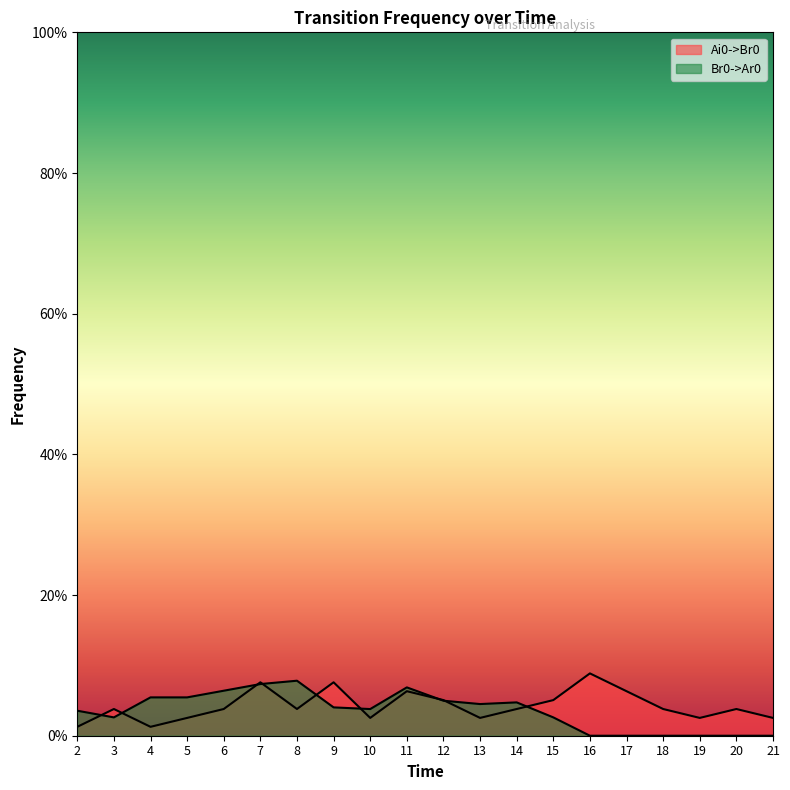

Reading left to right, extract all data points from this chart.

Ai0->Br0: 2=0.0	3=0.0	4=0.0	5=0.0	6=0.0	7=0.1	8=0.0	9=0.1	10=0.0	11=0.1	12=0.1	13=0.0	14=0.0	15=0.1	16=0.1	17=0.1	18=0.0	19=0.0	20=0.0	21=0.0
Br0->Ar0: 2=0.0	3=0.0	4=0.1	5=0.1	6=0.1	7=0.1	8=0.1	9=0.0	10=0.0	11=0.1	12=0.0	13=0.0	14=0.0	15=0.0	16=0.0	17=0.0	18=0.0	19=0.0	20=0.0	21=0.0